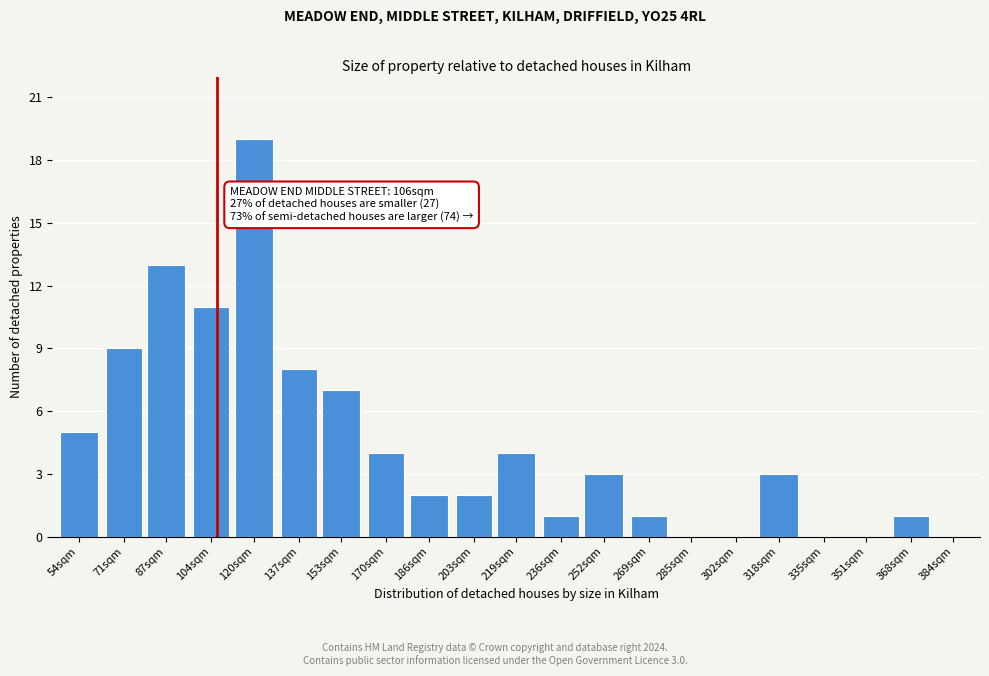

Reading left to right, list all the values displayed in this chart.

54sqm=5	71sqm=9	87sqm=13	104sqm=11	120sqm=19	137sqm=8	153sqm=7	170sqm=4	186sqm=2	203sqm=2	219sqm=4	236sqm=1	252sqm=3	269sqm=1	285sqm=0	302sqm=0	318sqm=3	335sqm=0	351sqm=0	368sqm=1